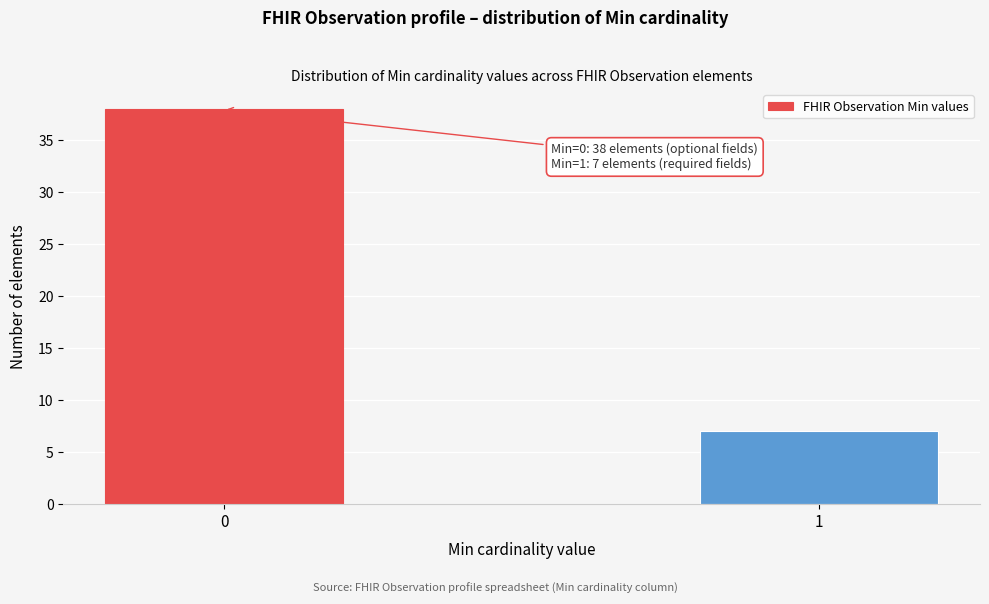

Reading left to right, transcribe all the data shown in this chart.

0=38	1=7